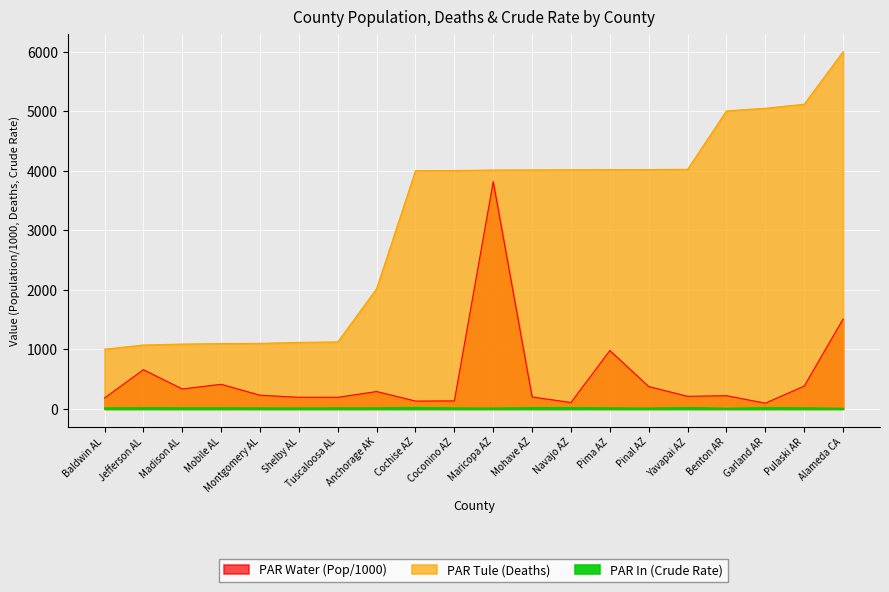

Rank the series by their average value, from highest to lowest.

Deaths, Population, Crude Rate